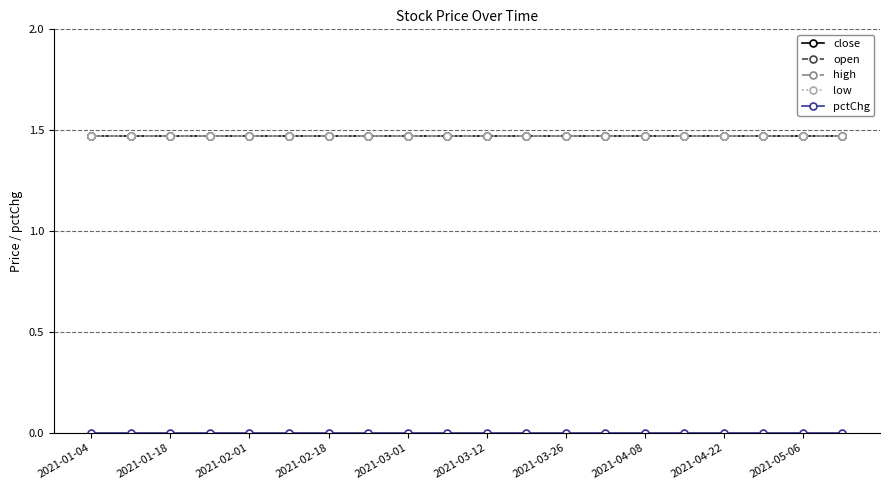

True or false: high has more than 2 interior local peaks.

False